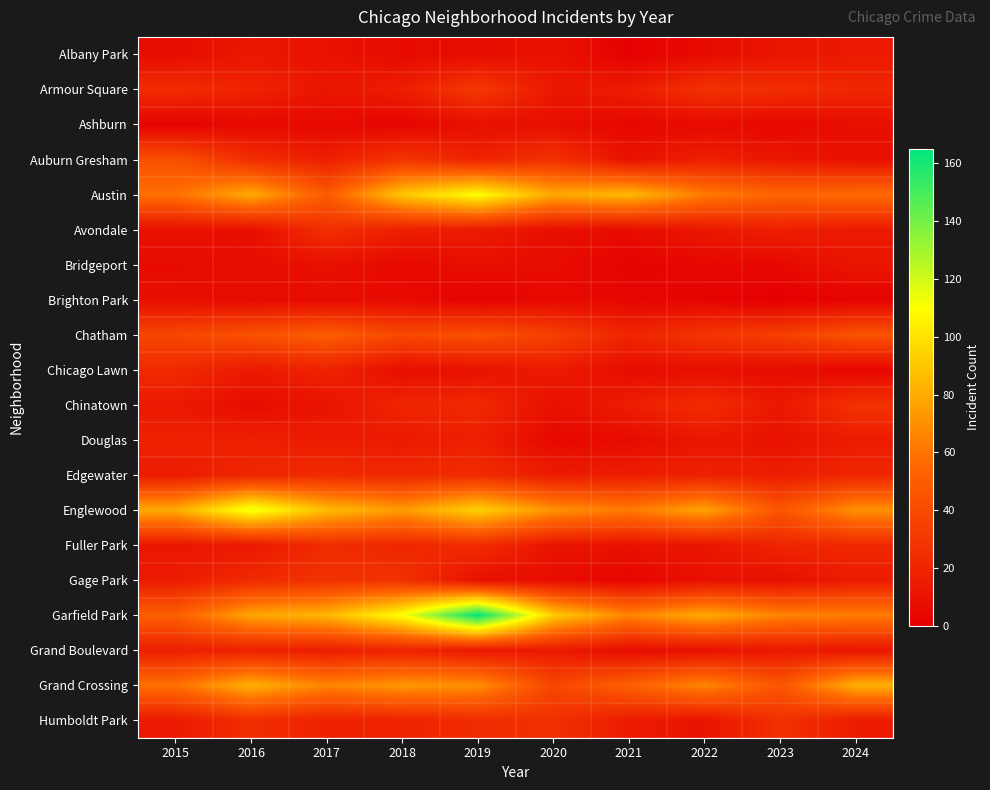

Reading left to right, transcribe all the data shown in this chart.

Albany Park: 2015=7	2016=13	2017=10	2018=6	2019=7	2020=10	2021=1	2022=6	2023=12	2024=14
Armour Square: 2015=24	2016=19	2017=12	2018=16	2019=31	2020=13	2021=15	2022=27	2023=25	2024=21
Ashburn: 2015=2	2016=5	2017=5	2018=3	2019=9	2020=8	2021=4	2022=6	2023=4	2024=8
Auburn Gresham: 2015=43	2016=25	2017=17	2018=29	2019=19	2020=27	2021=10	2022=17	2023=13	2024=9
Austin: 2015=59	2016=80	2017=49	2018=90	2019=110	2020=79	2021=85	2022=63	2023=54	2024=57
Avondale: 2015=10	2016=8	2017=26	2018=17	2019=15	2020=8	2021=7	2022=13	2023=17	2024=14
Bridgeport: 2015=6	2016=7	2017=9	2018=5	2019=8	2020=7	2021=2	2022=4	2023=5	2024=12
Brighton Park: 2015=8	2016=6	2017=6	2018=6	2019=2	2020=5	2021=4	2022=2	2023=0	2024=2
Chatham: 2015=38	2016=44	2017=50	2018=39	2019=43	2020=35	2021=20	2022=29	2023=34	2024=45
Chicago Lawn: 2015=23	2016=14	2017=19	2018=8	2019=10	2020=15	2021=7	2022=8	2023=7	2024=4
Chinatown: 2015=14	2016=7	2017=11	2018=20	2019=22	2020=9	2021=16	2022=24	2023=13	2024=27
Douglas: 2015=18	2016=17	2017=15	2018=14	2019=17	2020=5	2021=6	2022=13	2023=10	2024=15
Edgewater: 2015=15	2016=21	2017=23	2018=22	2019=24	2020=15	2021=16	2022=18	2023=16	2024=21
Englewood: 2015=80	2016=115	2017=86	2018=74	2019=94	2020=71	2021=63	2022=77	2023=46	2024=71
Fuller Park: 2015=13	2016=13	2017=24	2018=21	2019=24	2020=11	2021=10	2022=12	2023=20	2024=22
Gage Park: 2015=15	2016=23	2017=27	2018=27	2019=9	2020=7	2021=3	2022=9	2023=9	2024=15
Garfield Park: 2015=51	2016=78	2017=84	2018=111	2019=165	2020=92	2021=66	2022=80	2023=66	2024=64
Grand Boulevard: 2015=17	2016=18	2017=16	2018=19	2019=13	2020=14	2021=7	2022=9	2023=13	2024=12
Grand Crossing: 2015=59	2016=82	2017=66	2018=73	2019=70	2020=38	2021=52	2022=67	2023=46	2024=82
Humboldt Park: 2015=14	2016=25	2017=18	2018=19	2019=24	2020=26	2021=15	2022=11	2023=27	2024=15